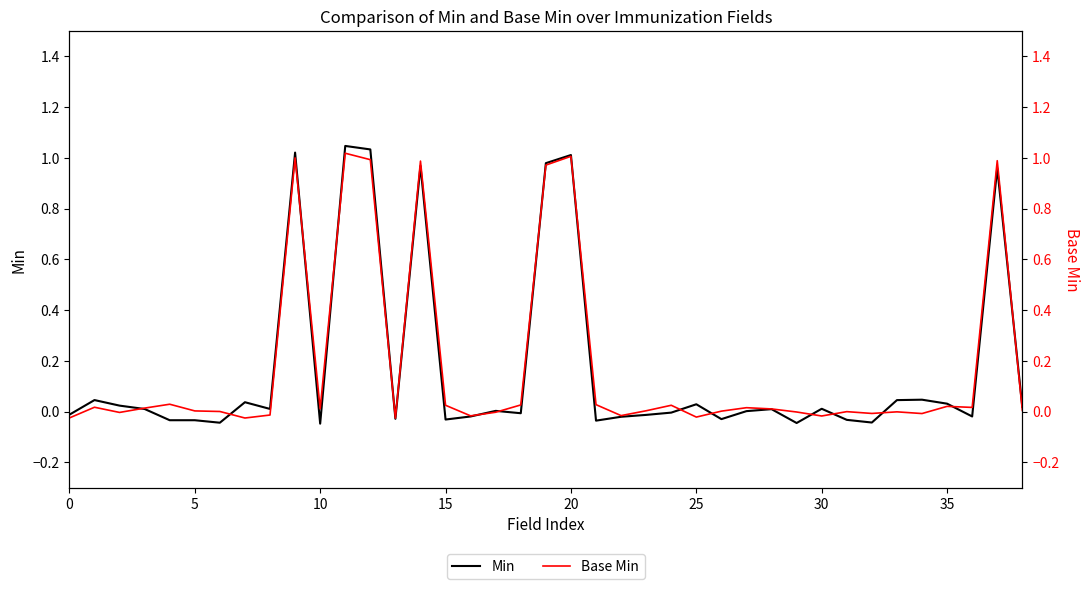

What is the sum of all Base Min values?

7.0